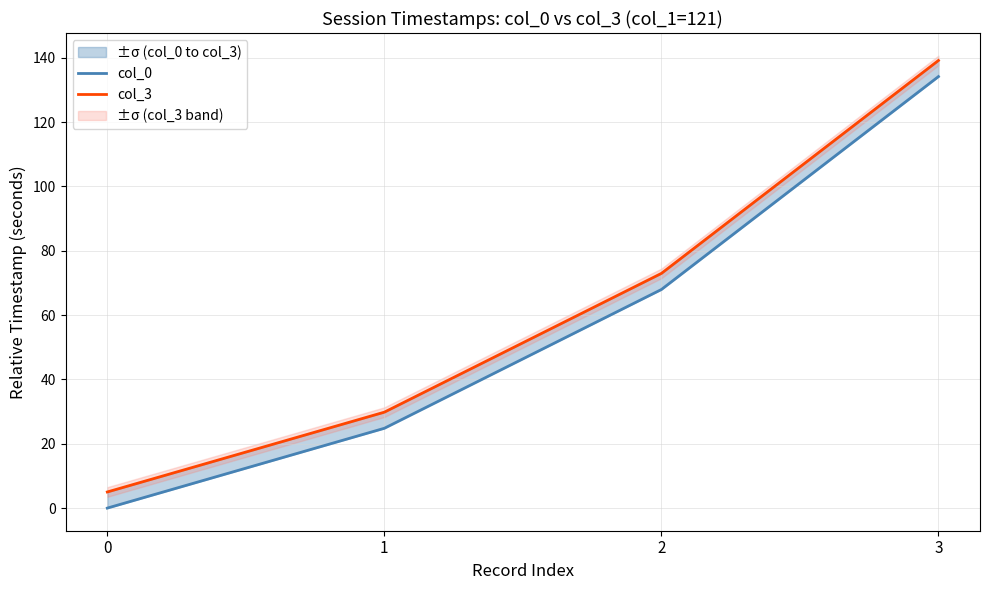

Reading right to left, list all the values displayed in this chart.

col_0: 134.1	67.9	24.8	0.0
col_3: 139.1	73.0	29.8	5.0